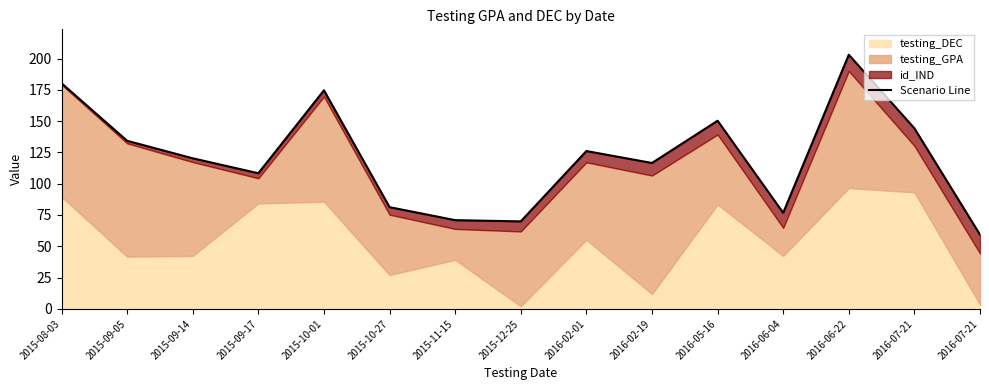

How many values are below 120?

7